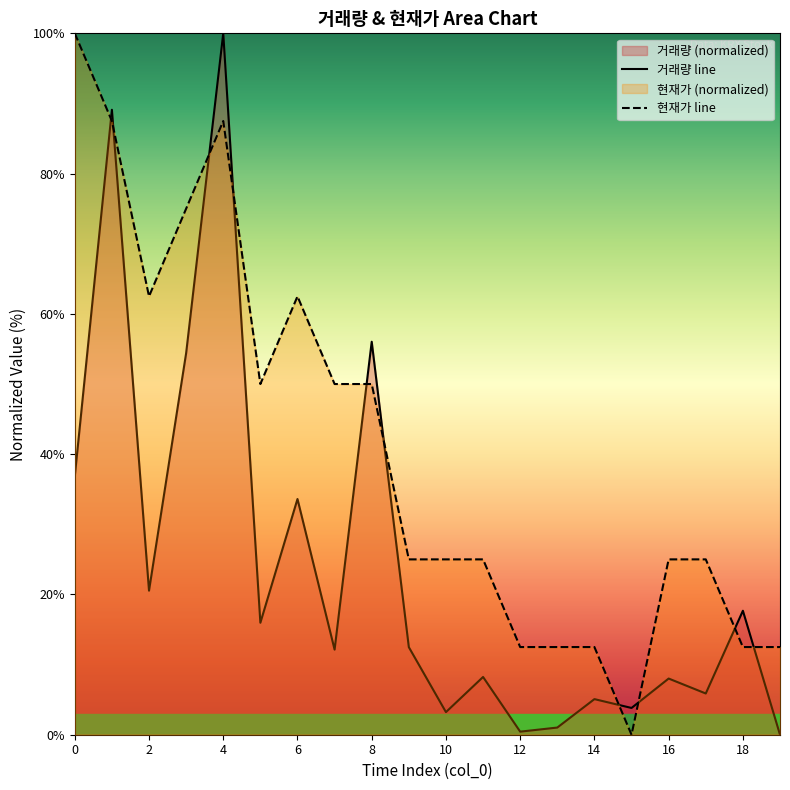

What is the total value across all series at 14?

17.6